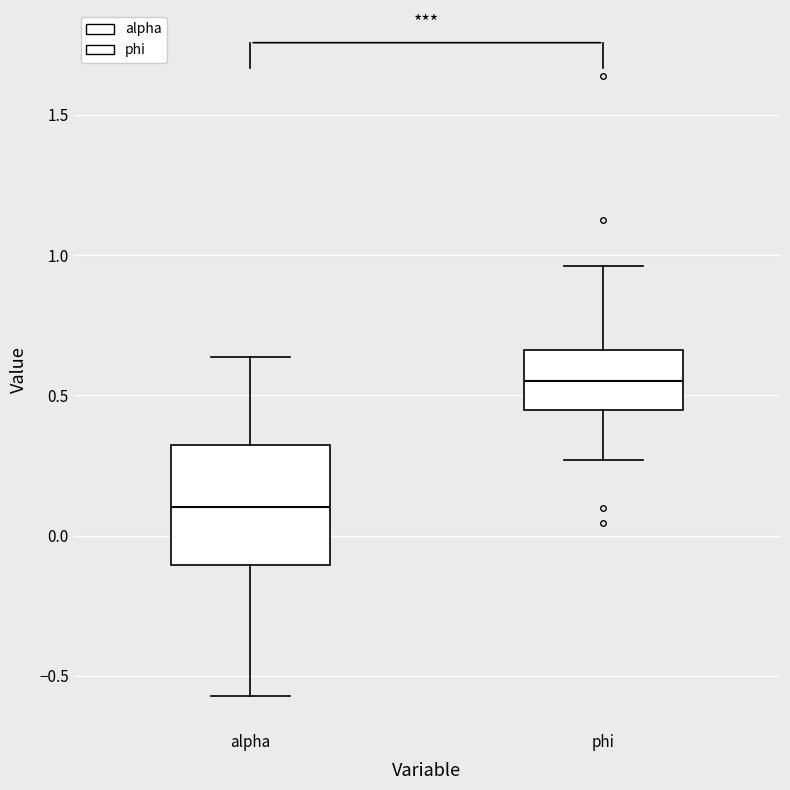

Reading left to right, transcribe this box plot: for each box, give where its median line is, the range the box spans, and where its two whiskers end, as read against the y-axis. The values are not printed on the chart, so give them approximately, as read against the axis.

alpha: median 0.10, box -0.10 to 0.30, whiskers -0.55 to 0.65
phi: median 0.55, box 0.45 to 0.65, whiskers 0.25 to 0.95